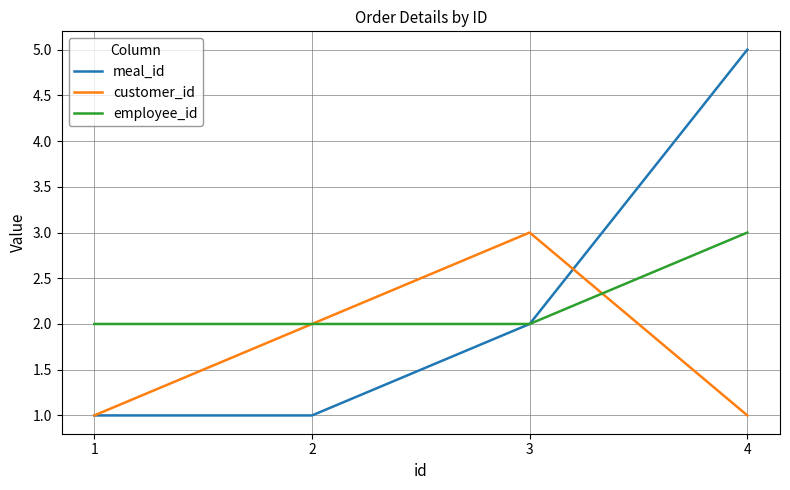

At how many categories does at least one series exceed 1?

4